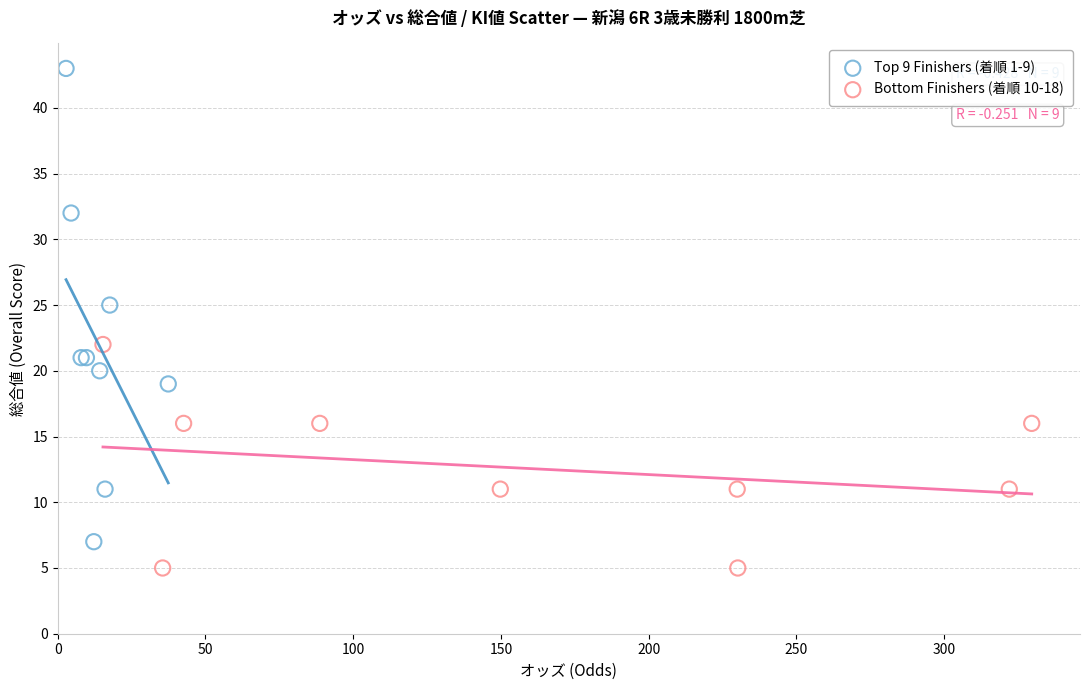

Which series has the widest spread of Y values?

Top 9 Finishers (着順 1-9)